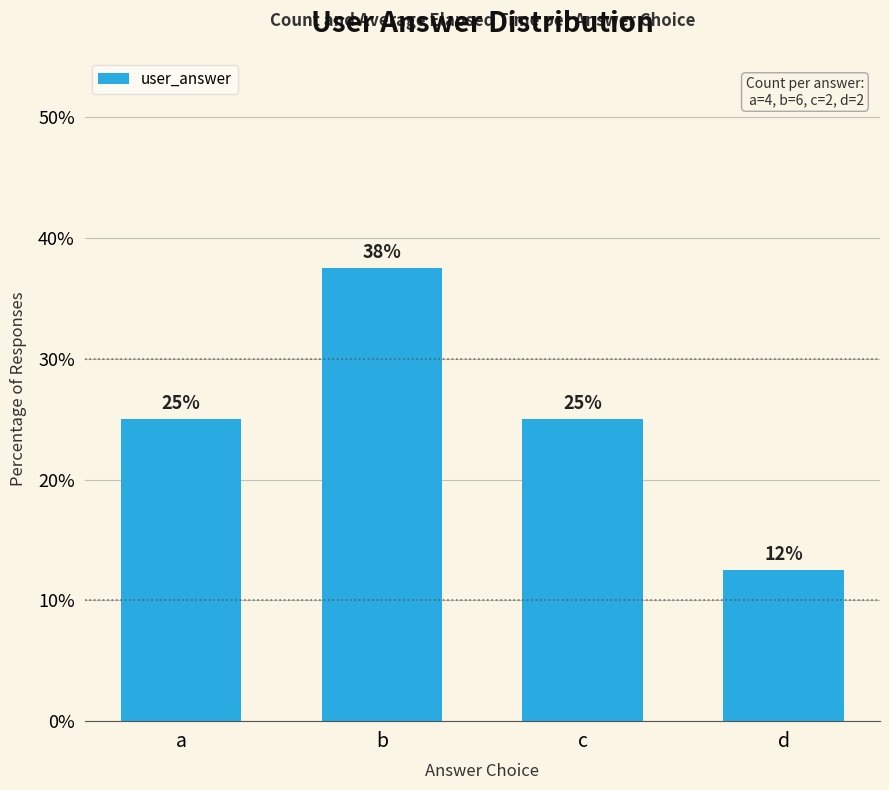

What is the value of the 1st bar from the left?

25.0